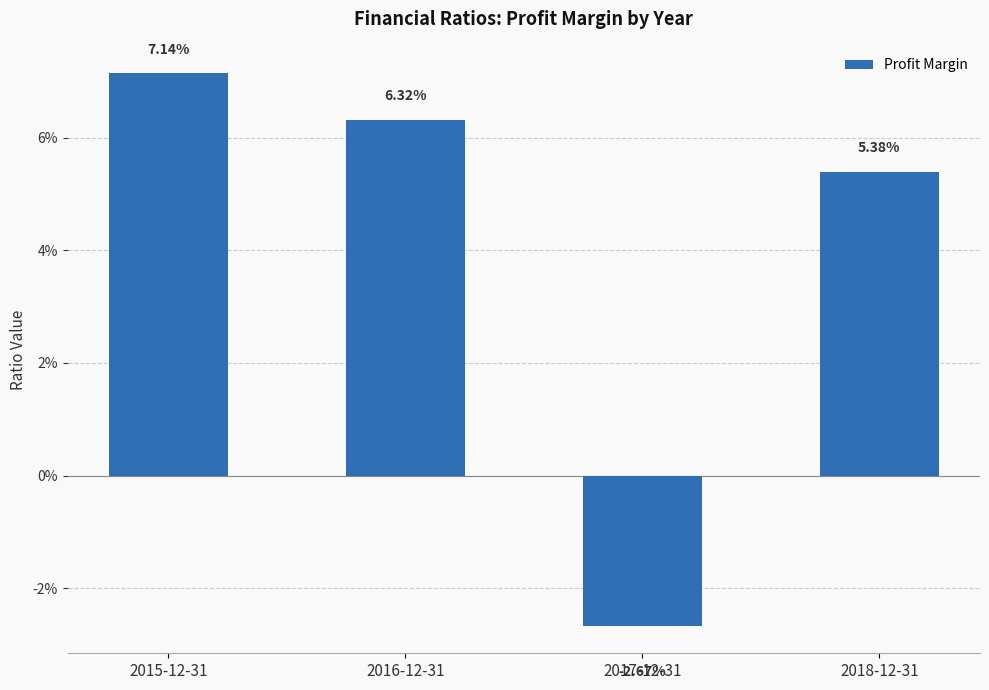

Is it true that the value at 2016-12-31 is 0.1?

False